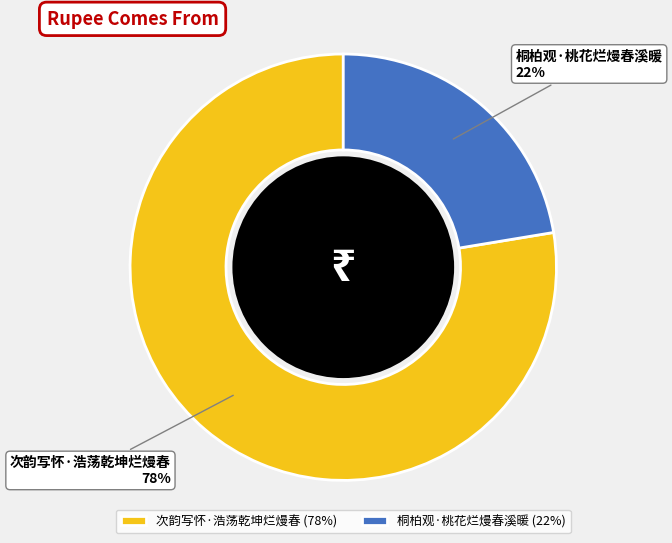

Is the sum of 桐柏观·桃花烂熳春溪暖 and 次韵写怀·浩荡乾坤烂熳春 greater than half?

Yes